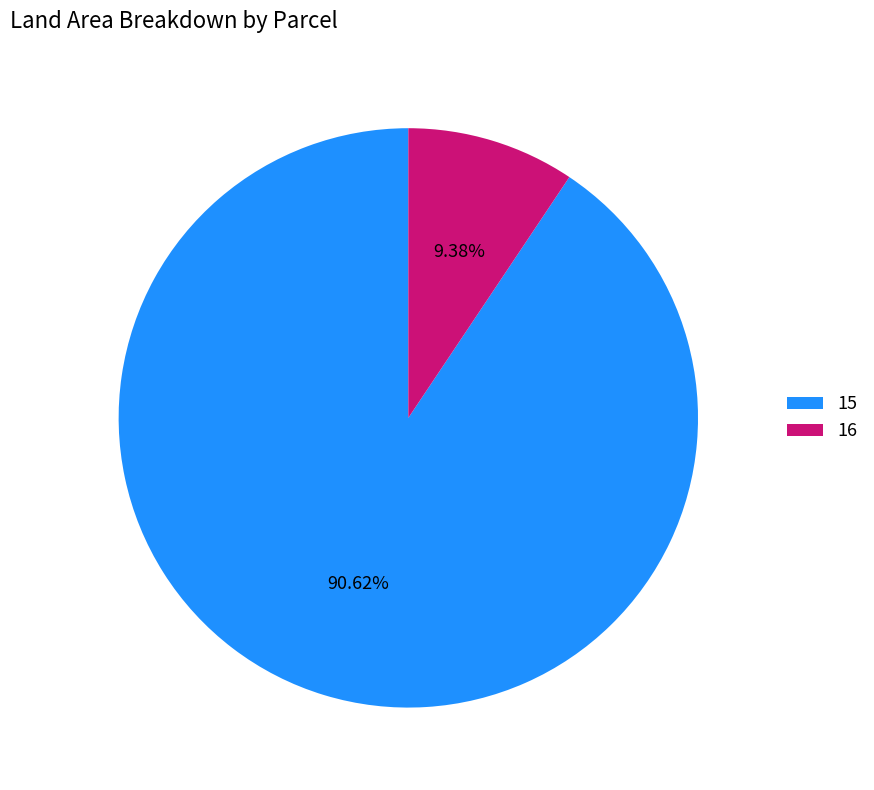

What percentage is the 16 slice, to the nearest percent?

9%